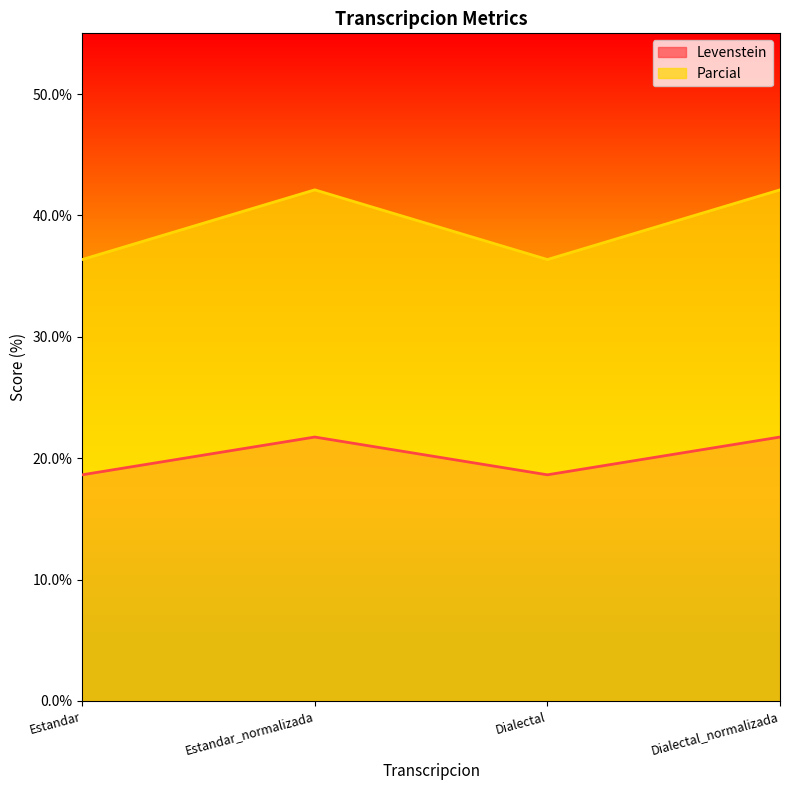

Which category has the lowest value in the Parcial series?

Estandar